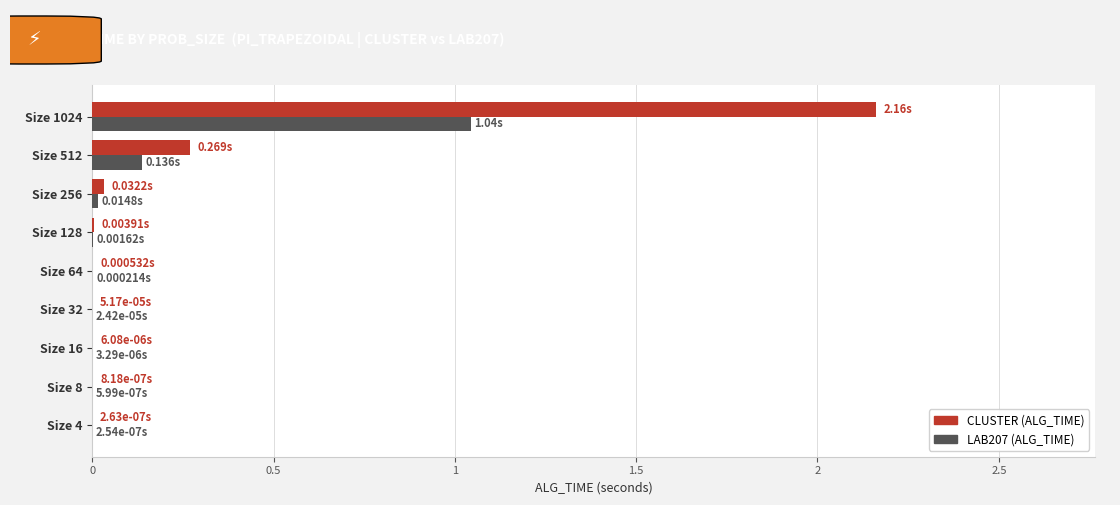

At which category is the sum across all series the highest?

Size 1024